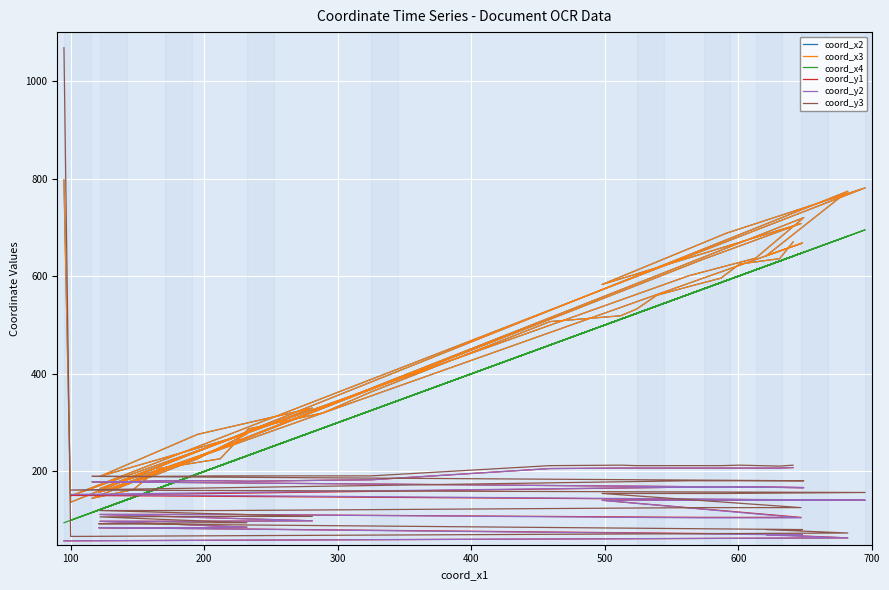

True or false: coord_x3 and coord_y3 intersect in this chart.

True